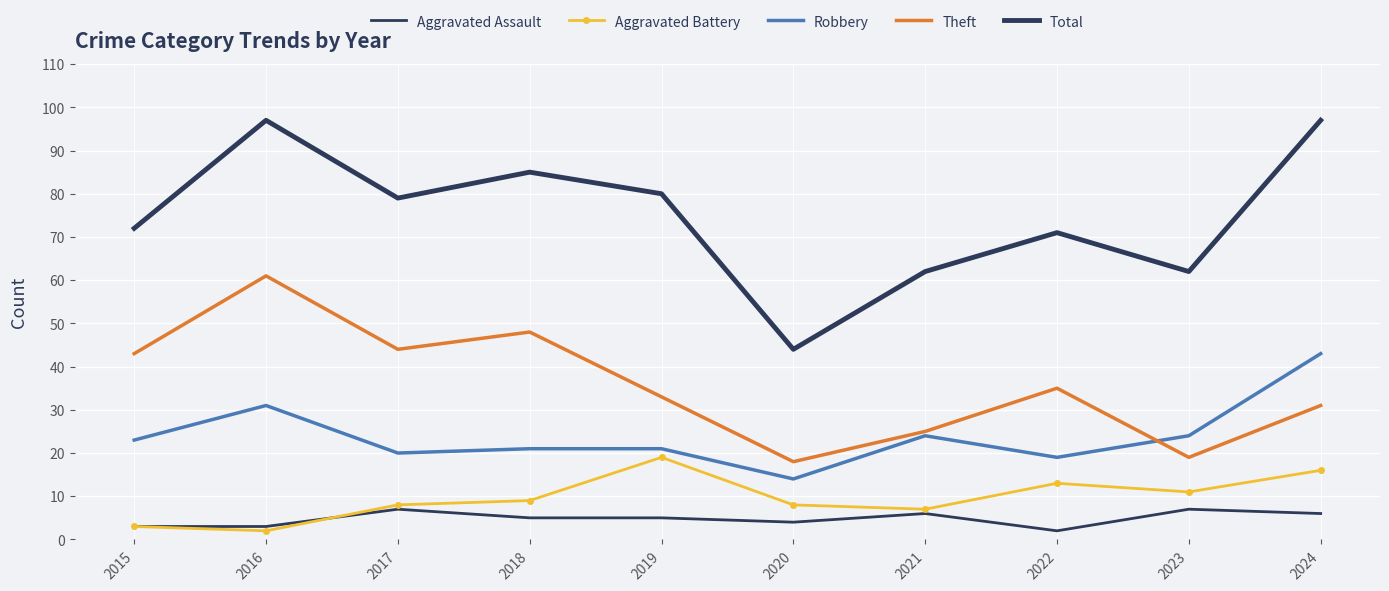

The value of Aggravated Assault at 2022 is 1. True or false?

False